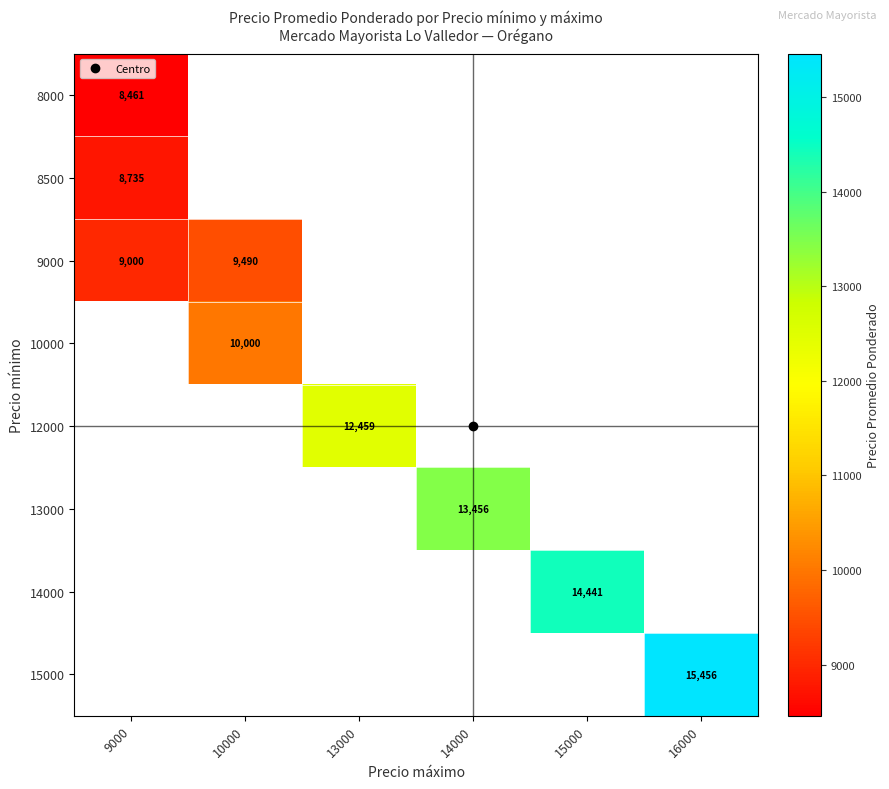

What is the minimum value shown in the chart?

8461.1